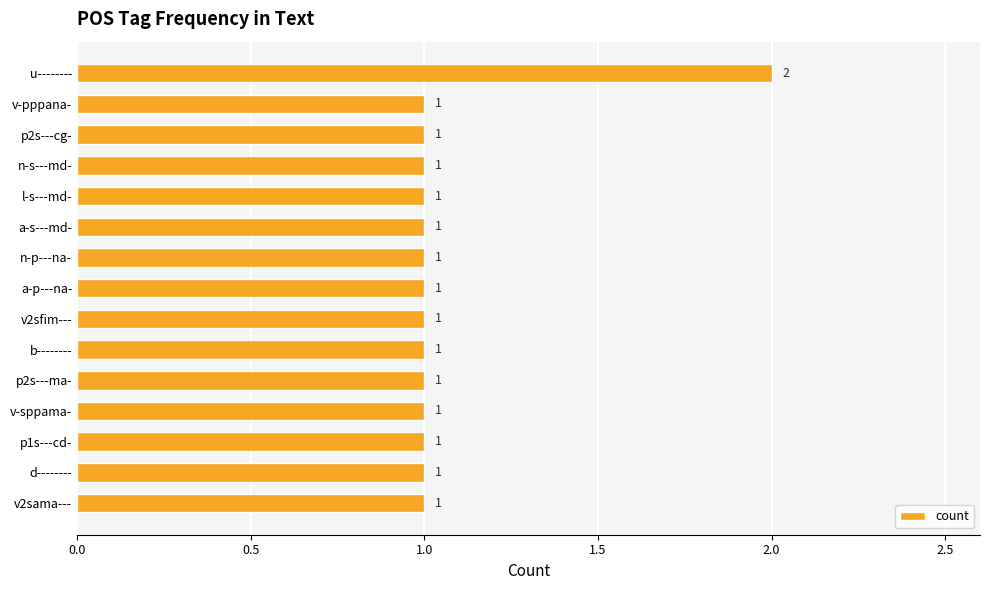

The value at l-s---md- is 2. True or false?

False